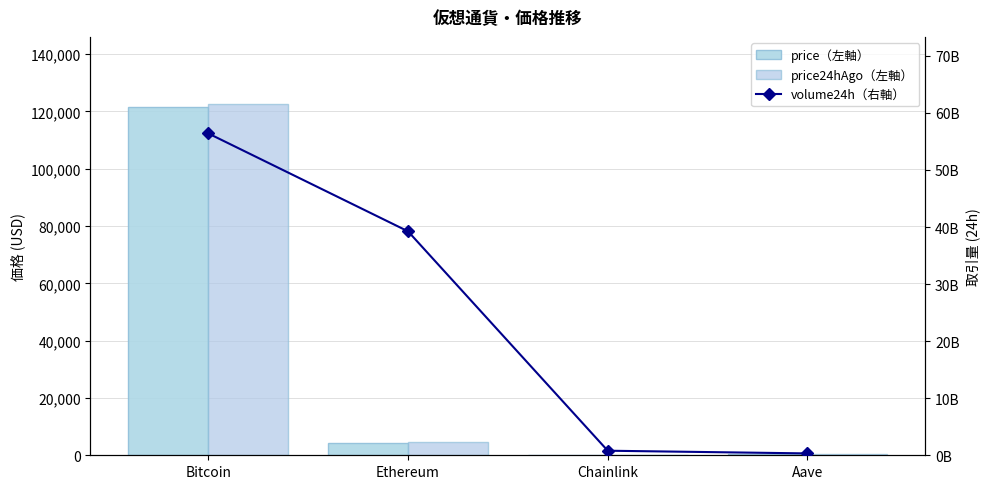

What are all the series names shown in the legend?

price（左軸）, price24hAgo（左軸）, volume24h（右軸）